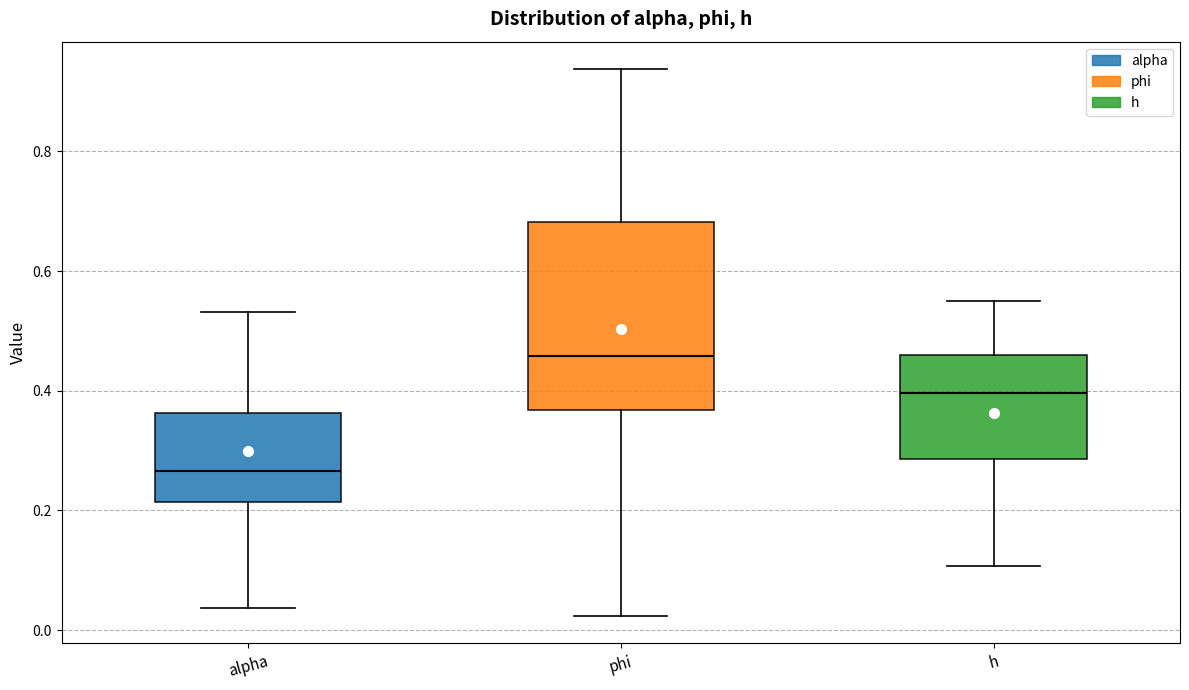

Reading left to right, transcribe this box plot: for each box, give where its median line is, the range the box spans, and where its two whiskers end, as read against the y-axis. The values are not printed on the chart, so give them approximately, as read against the axis.

alpha: median 0.26, box 0.22 to 0.36, whiskers 0.04 to 0.54
phi: median 0.46, box 0.36 to 0.68, whiskers 0.02 to 0.94
h: median 0.40, box 0.28 to 0.46, whiskers 0.10 to 0.54